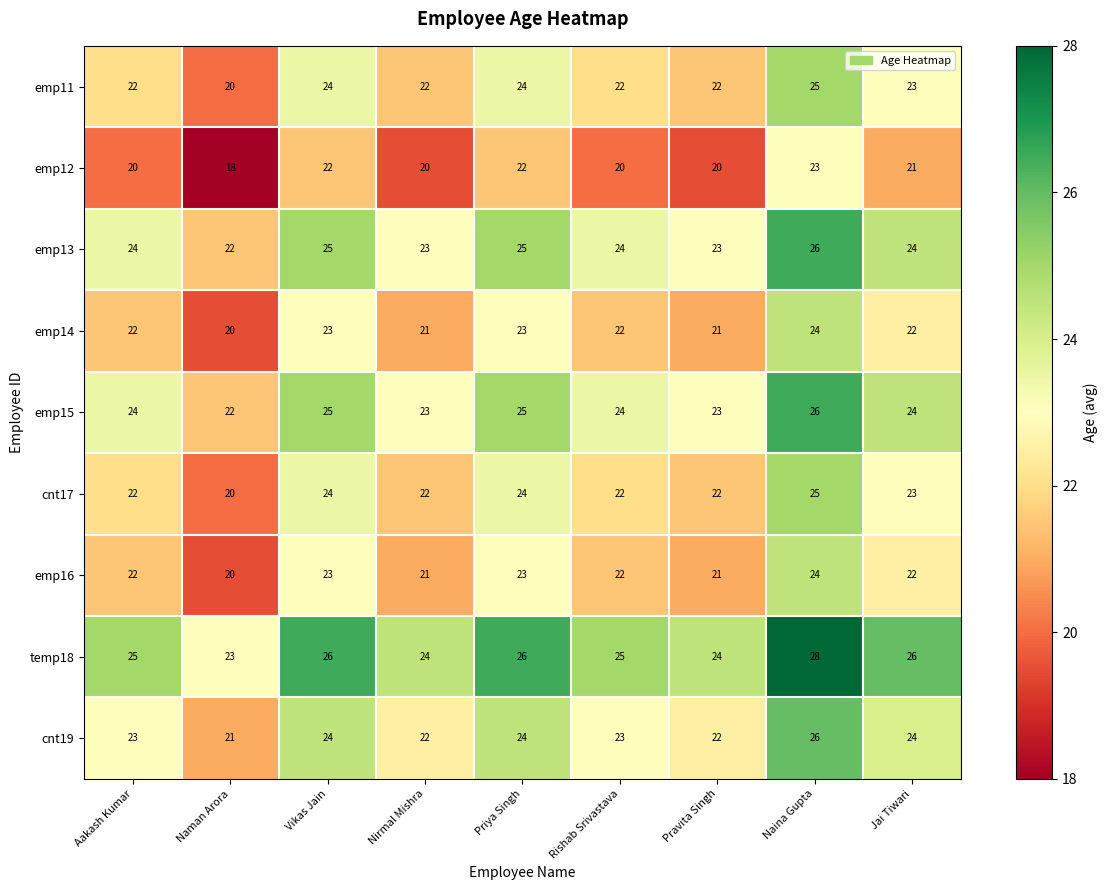

Which category has the lowest value across all series?

Naman Arora